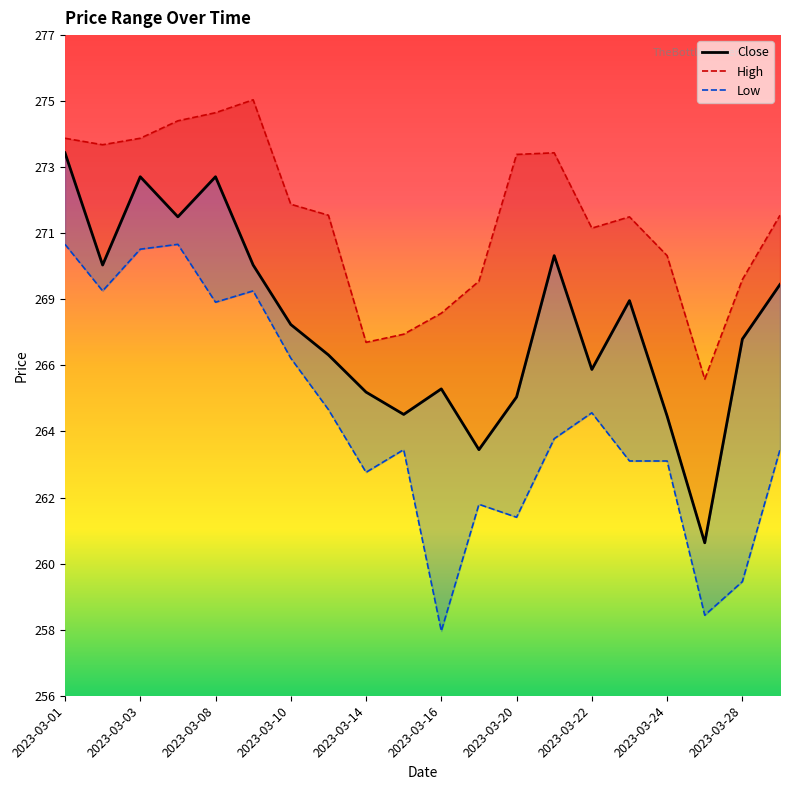

What is the difference between the maximum and minimum values in the Low series?

12.0